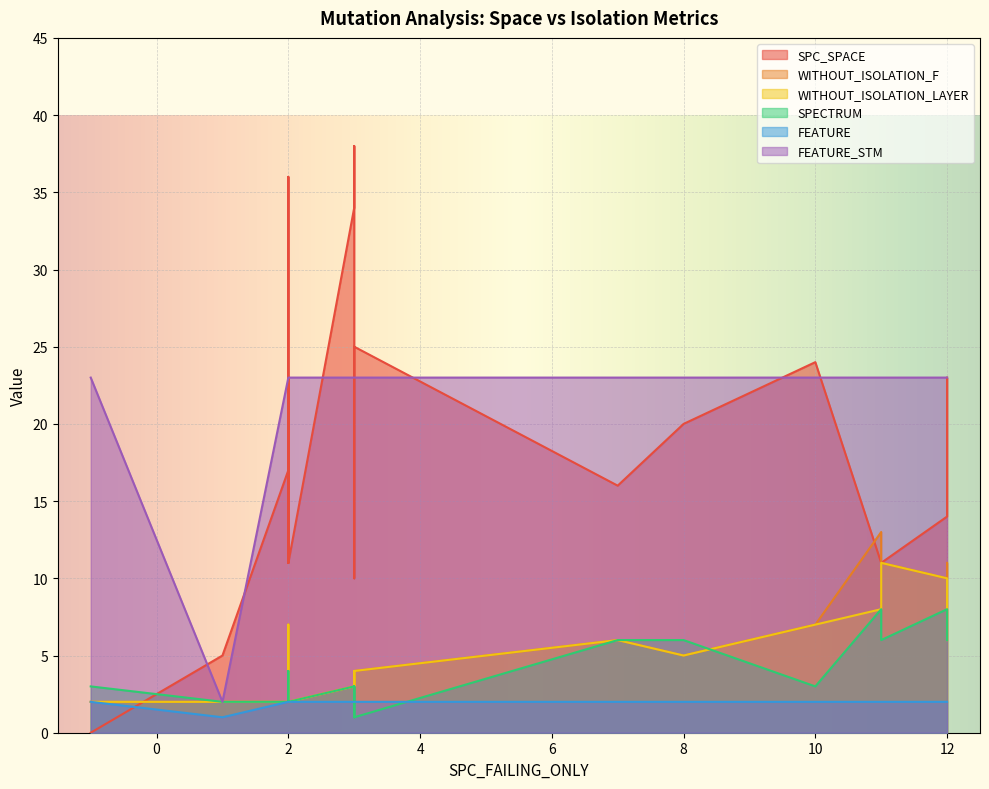

At which category is the sum across all series the highest?

2